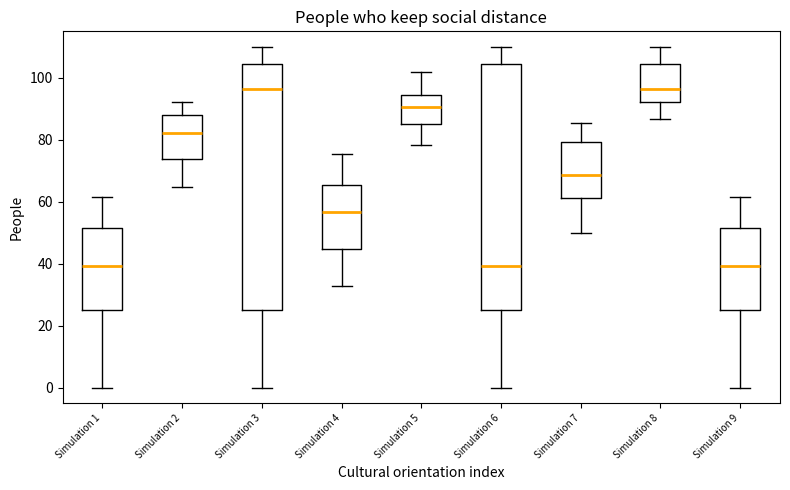

Where does the median line of the box for Simulation 8 sit on the y-axis? The values are not printed on the chart, so give them approximately, as read against the axis.

96